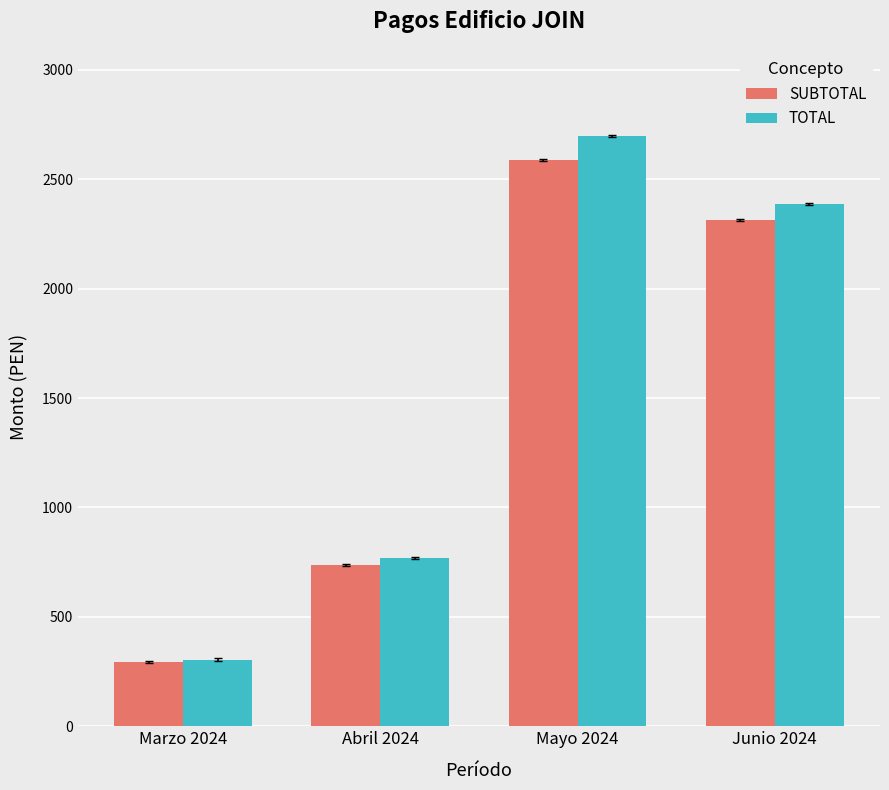

What is the label of the 1st bar from the left?

Marzo 2024